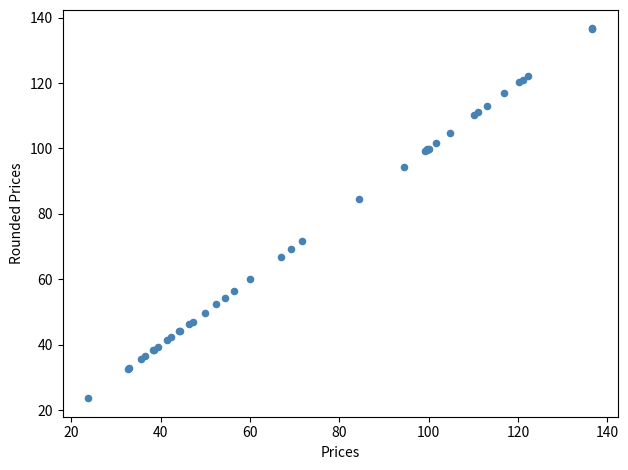

What Y value in the scatter plot is closest to 80?

84.5